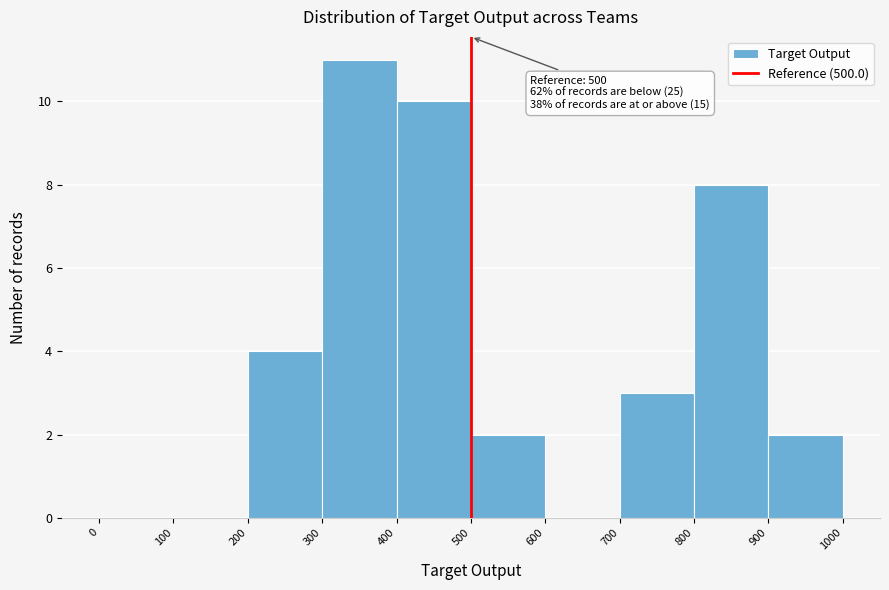

Which range on the x-axis has the tallest bar?

300 to 400